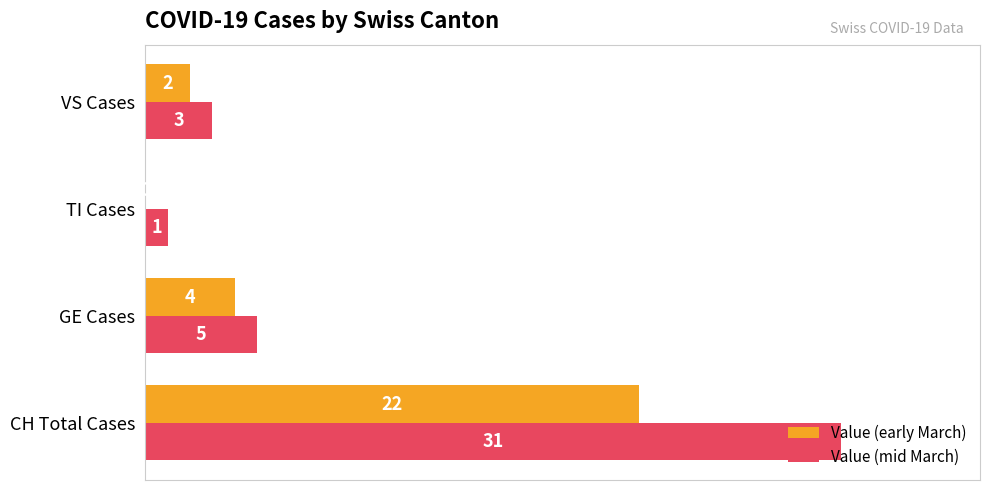

Which series has the largest range (max minus min)?

Value (mid March)